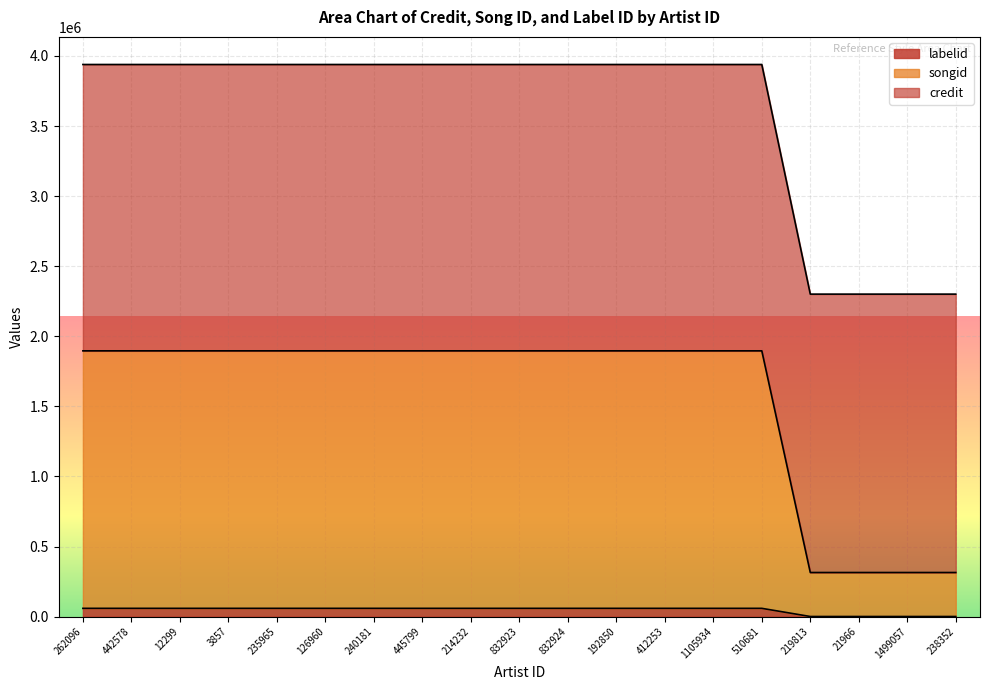

What are all the series names shown in the legend?

labelid, songid, credit